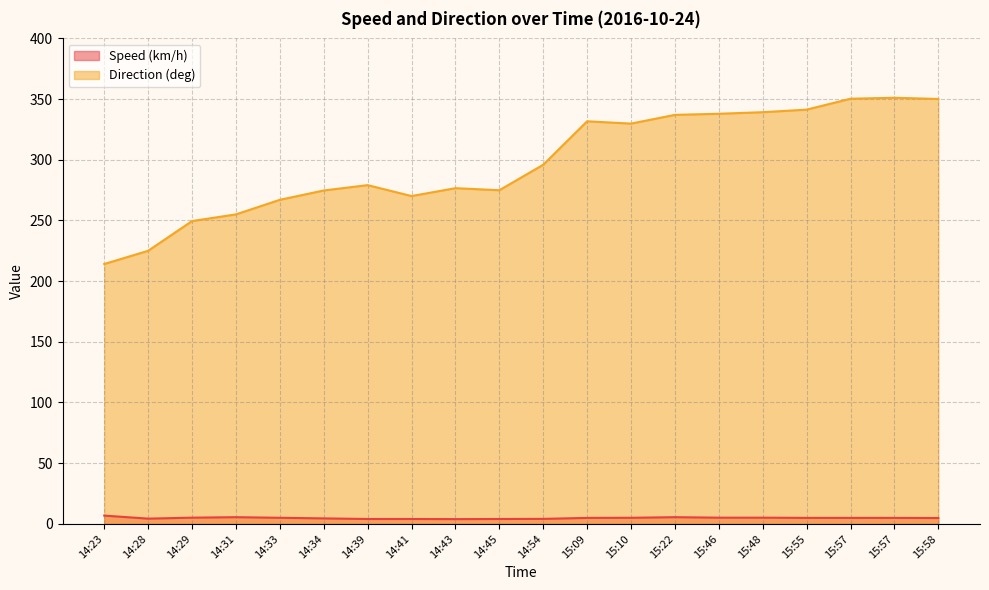

What is the label of the 5th point from the left?

14:33